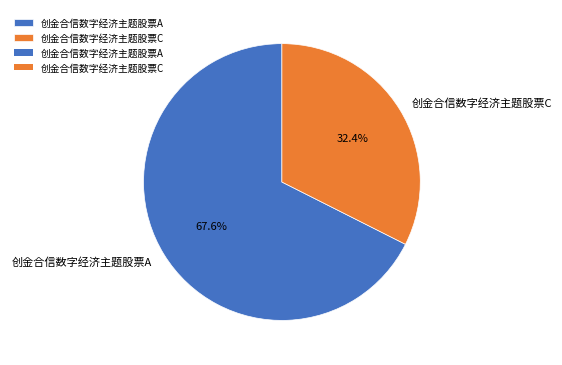

Which slice represents more than half of the pie?

创金合信数字经济主题股票A